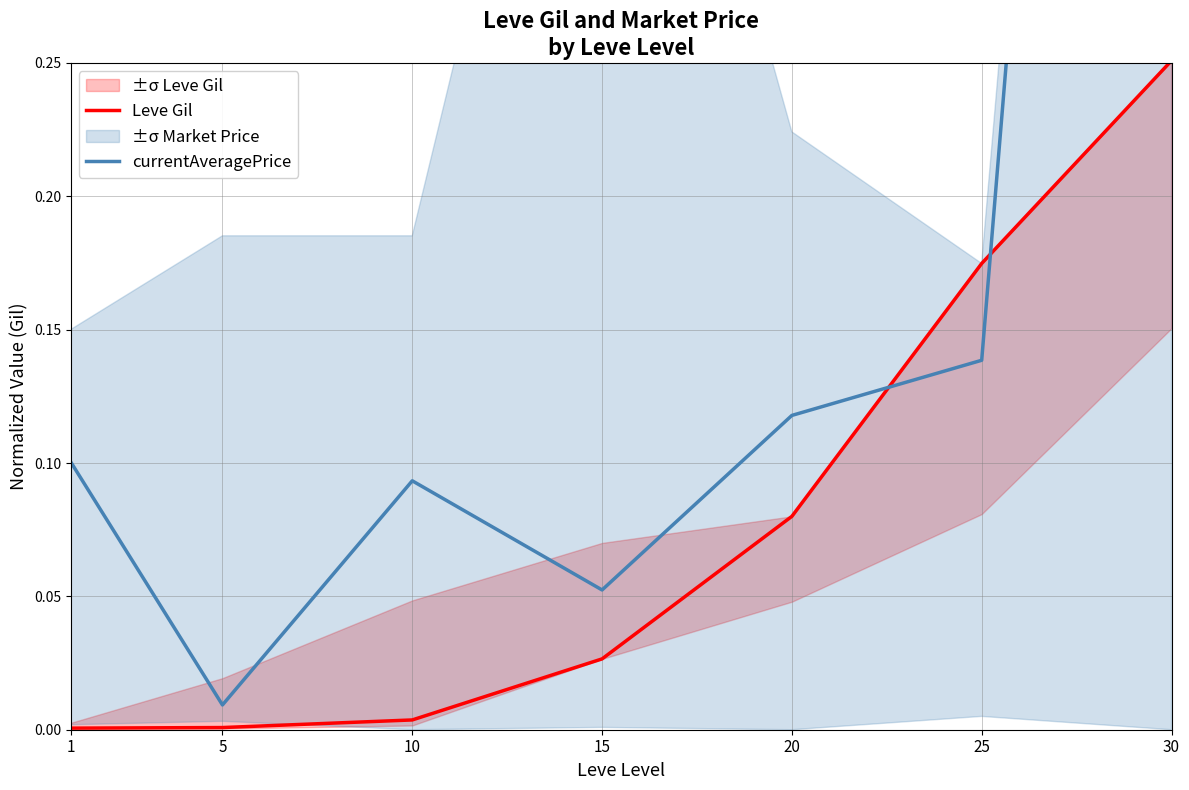

Reading left to right, transcribe all the data shown in this chart.

Leve Gil: 0.0	0.0	0.0	0.0	0.1	0.2	0.3
currentAveragePrice: 0.1	0.0	0.1	0.1	0.1	0.1	1.0